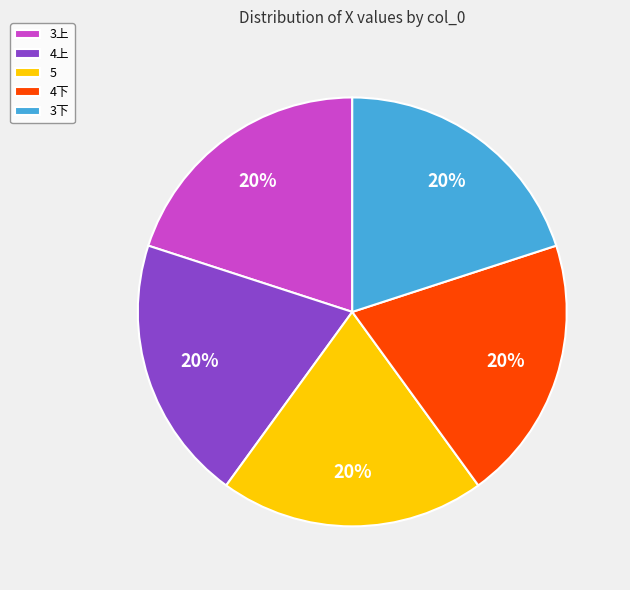

How many slices are in this pie chart?

5